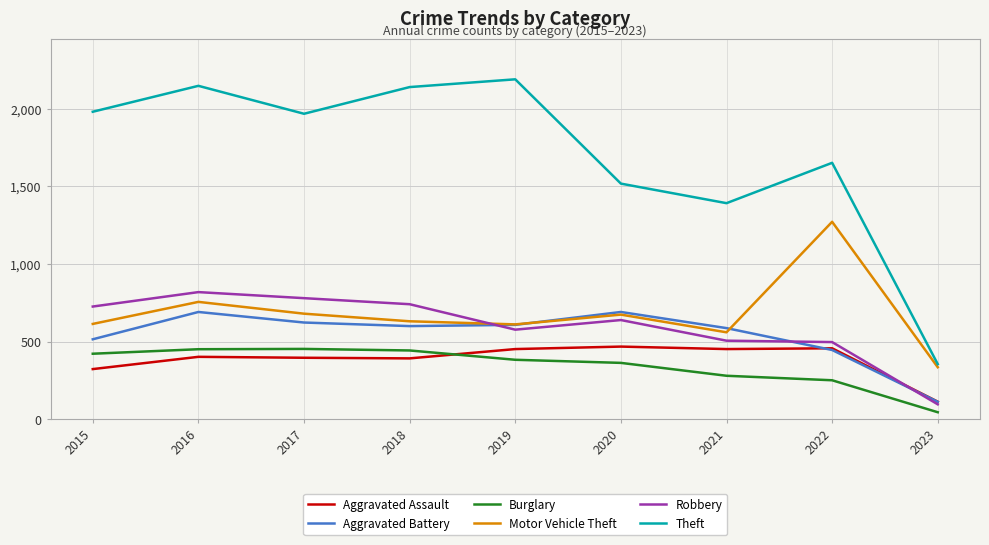

True or false: Burglary has a value of 96 at 2015.

False